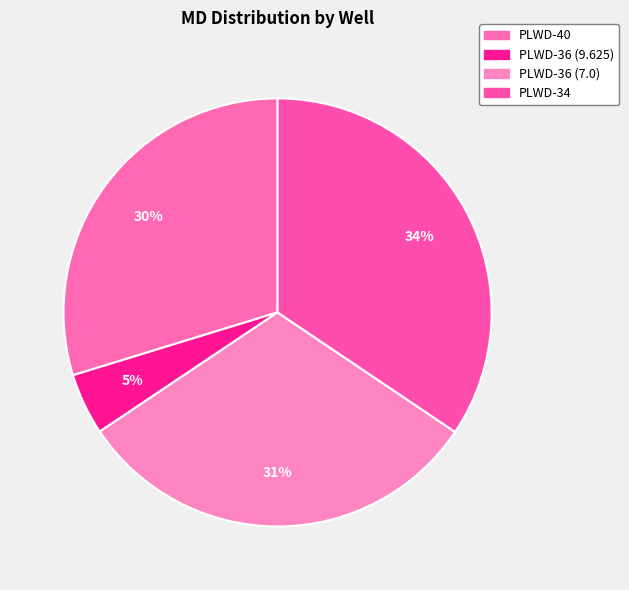

Between PLWD-34 and PLWD-36 (9.625), which is larger?

PLWD-34